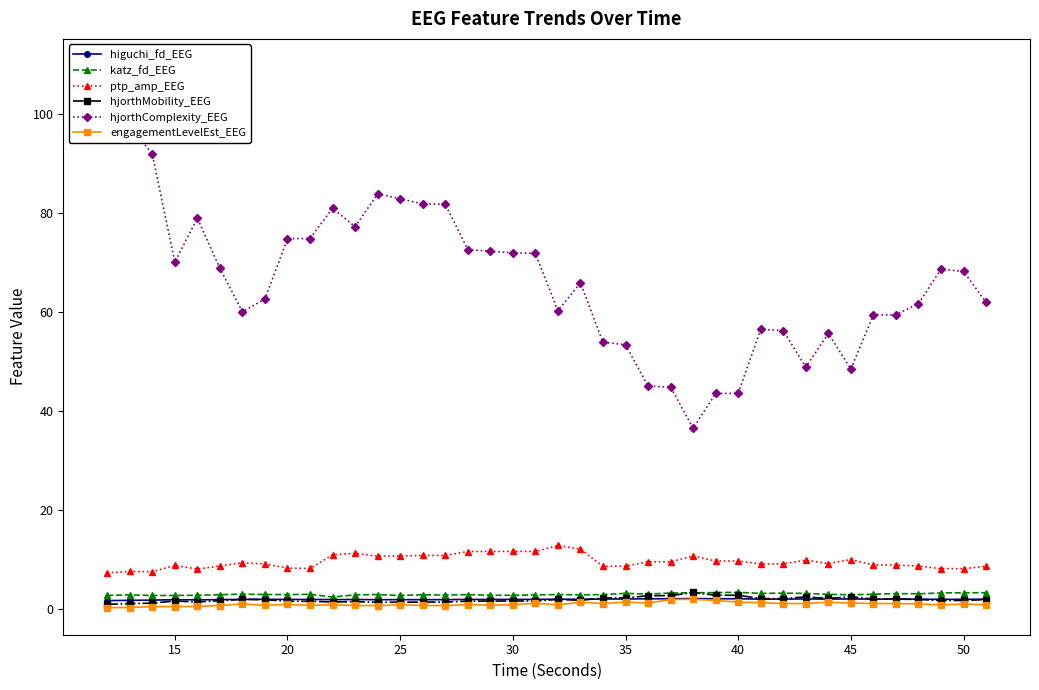

What is the difference between the maximum and minimum values in the hjorthMobility_EEG series?

2.4